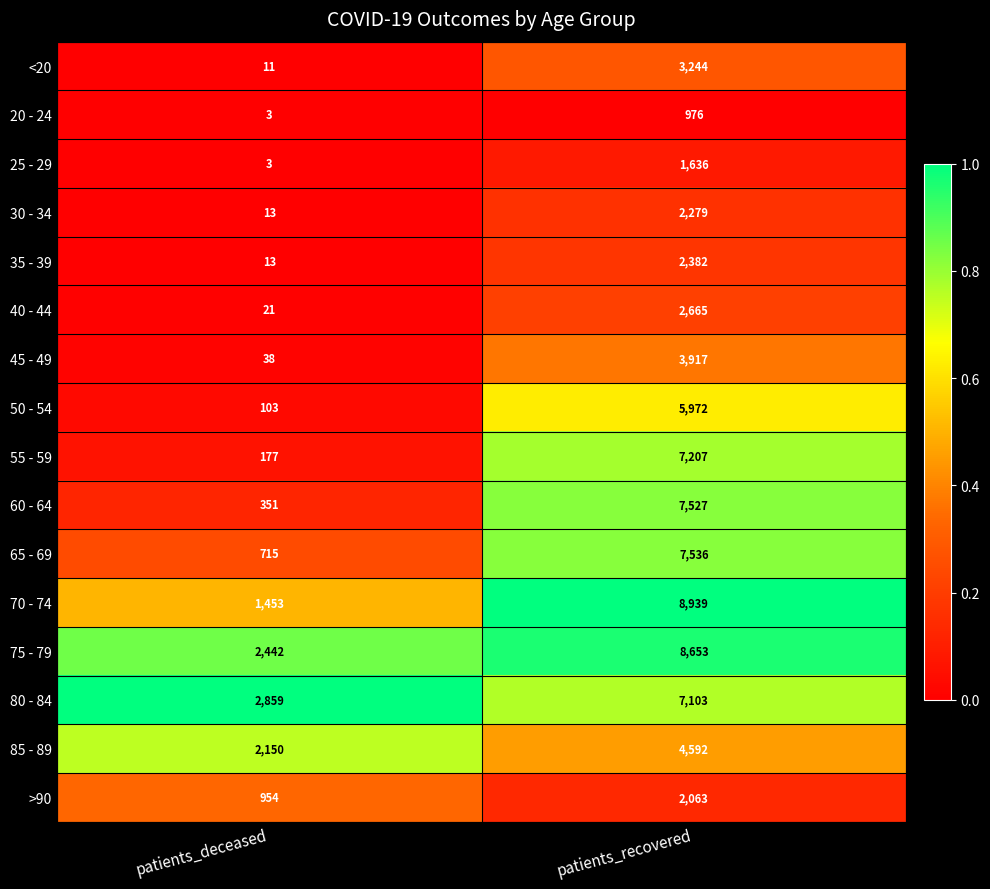

How many categories are shown in the chart?

2